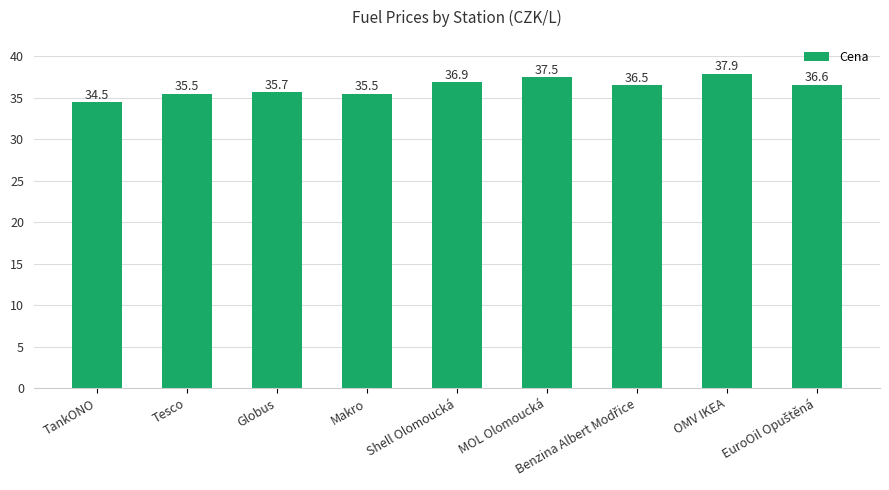

Reading left to right, transcribe all the data shown in this chart.

34.5	35.5	35.7	35.5	36.9	37.5	36.5	37.9	36.6